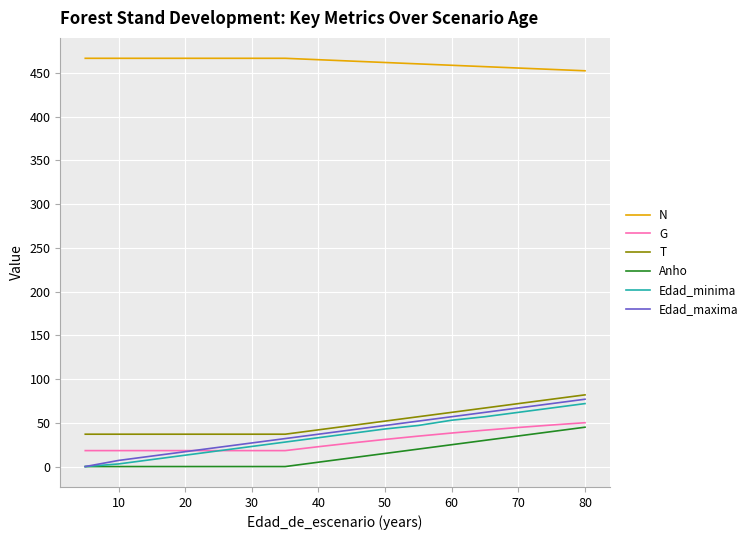

How many data points does each series have?

17